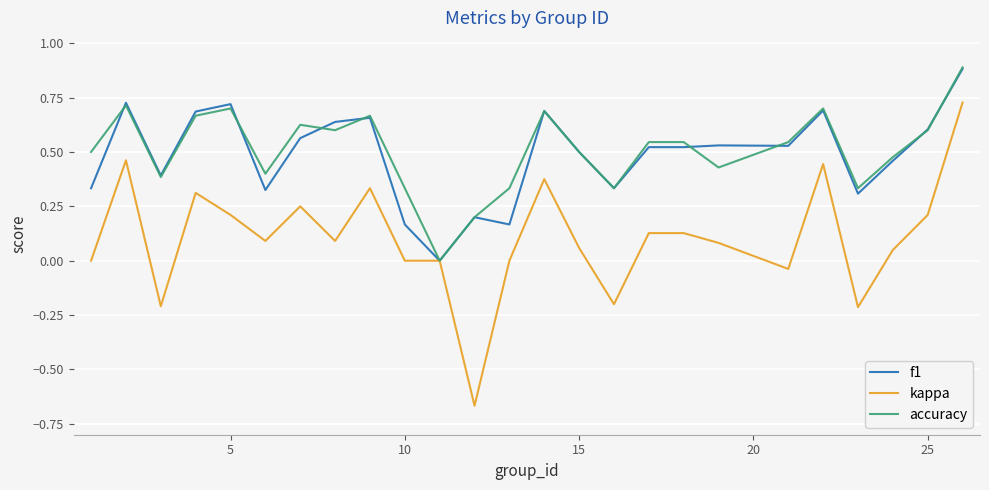

Which series has the largest range (max minus min)?

kappa